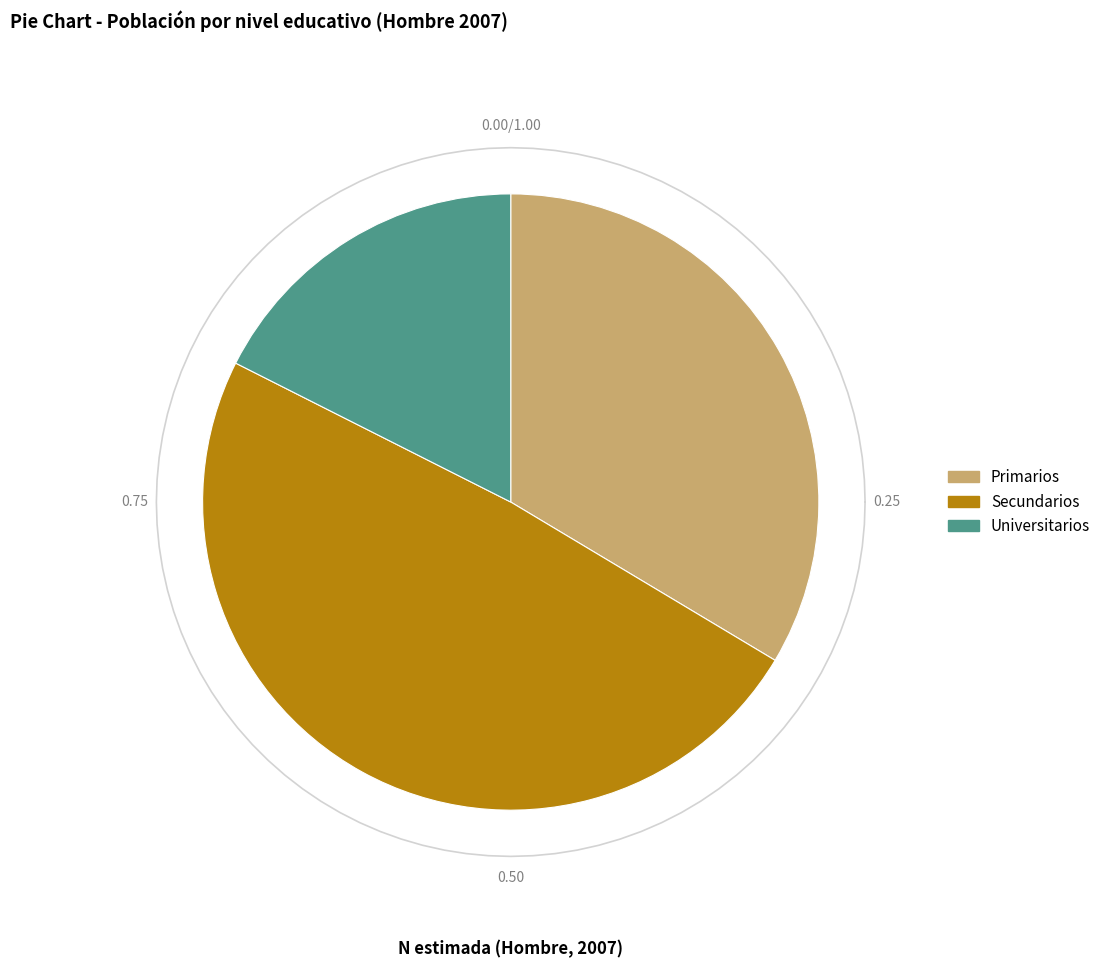

Which category has the biggest portion of the pie?

Secundarios